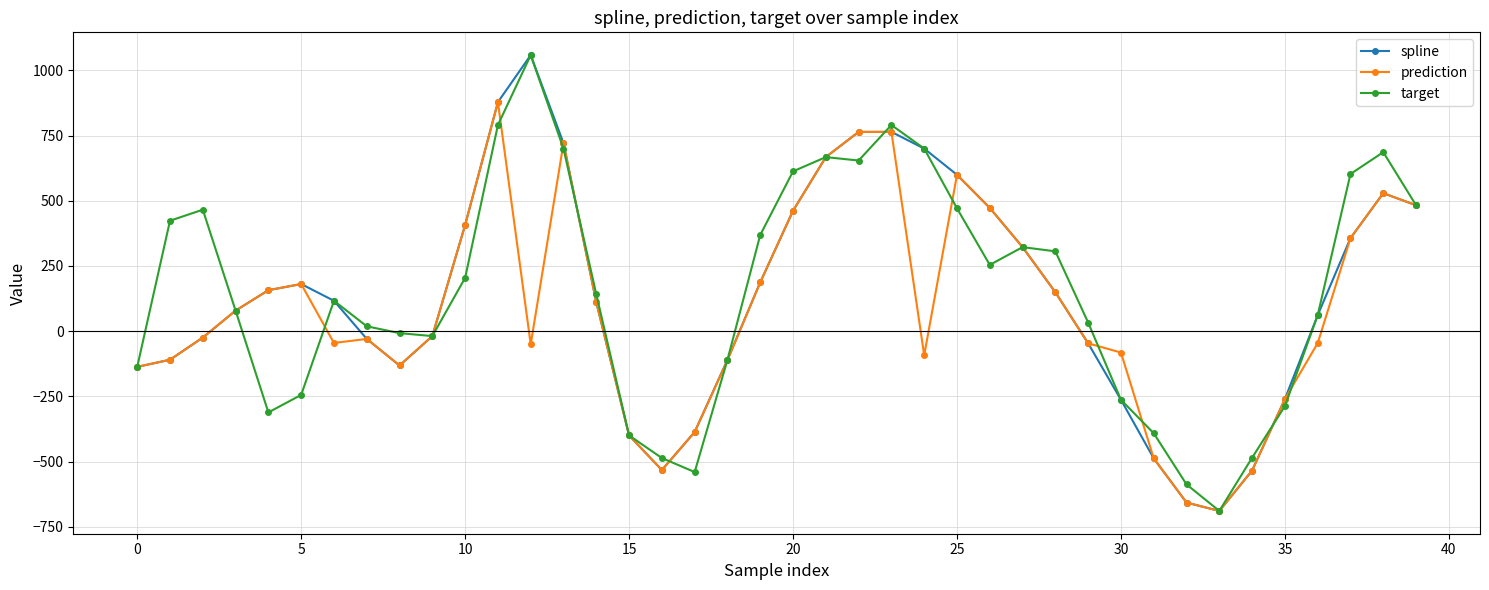

True or false: spline and target intersect in this chart.

True